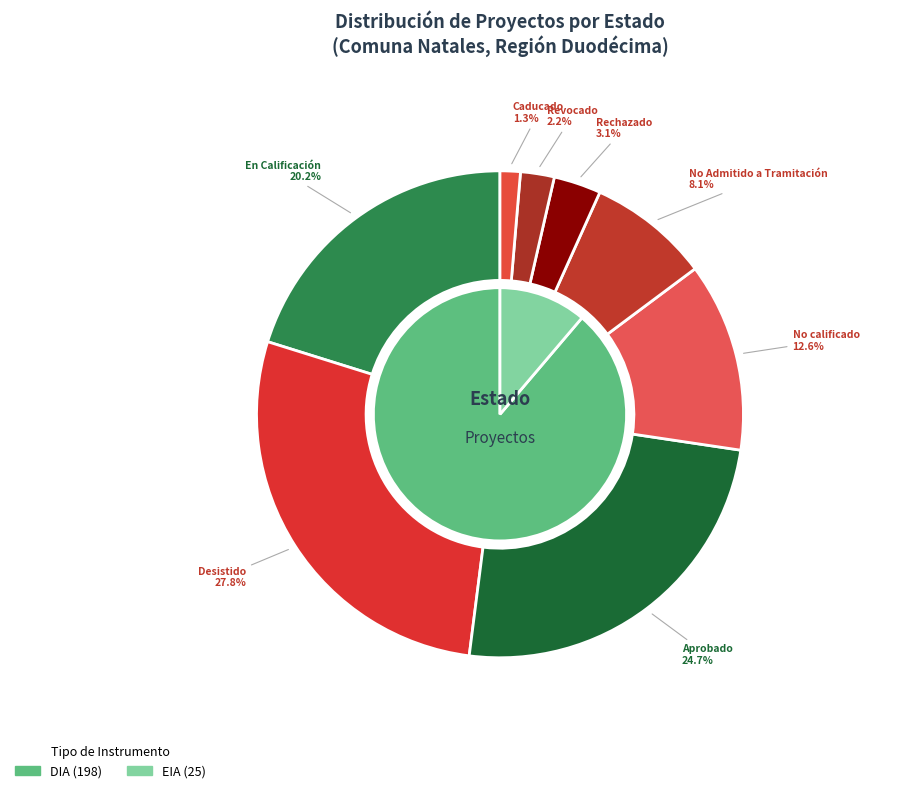

The Revocado slice represents 1% of the pie. True or false?

False